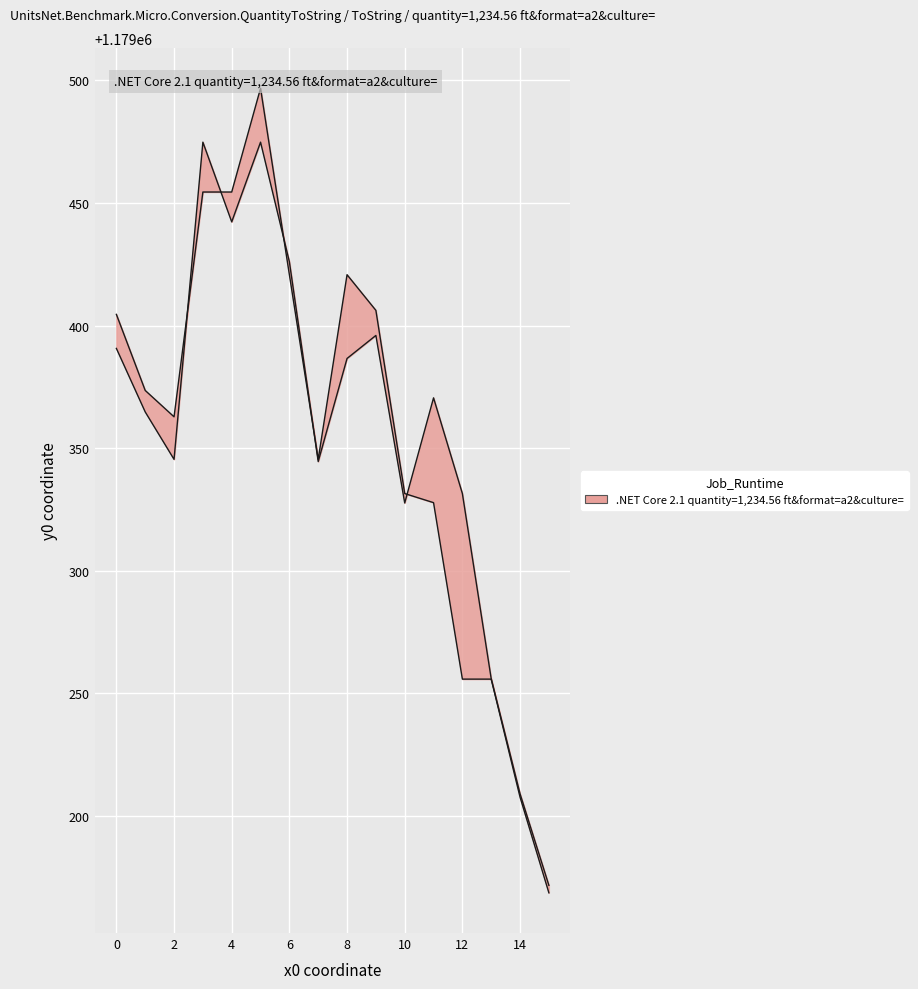

After their last crossing, which series has the higher values: y0 series or y1 series?

y1 series